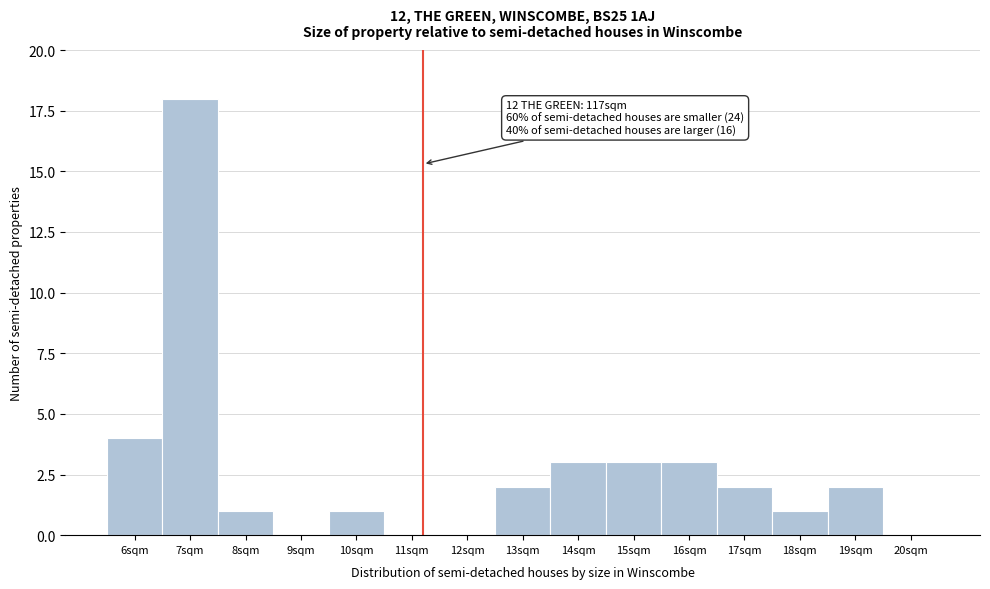

Reading left to right, extract all data points from this chart.

6sqm=4	7sqm=18	8sqm=1	9sqm=0	10sqm=1	11sqm=0	12sqm=0	13sqm=2	14sqm=3	15sqm=3	16sqm=3	17sqm=2	18sqm=1	19sqm=2	20sqm=0